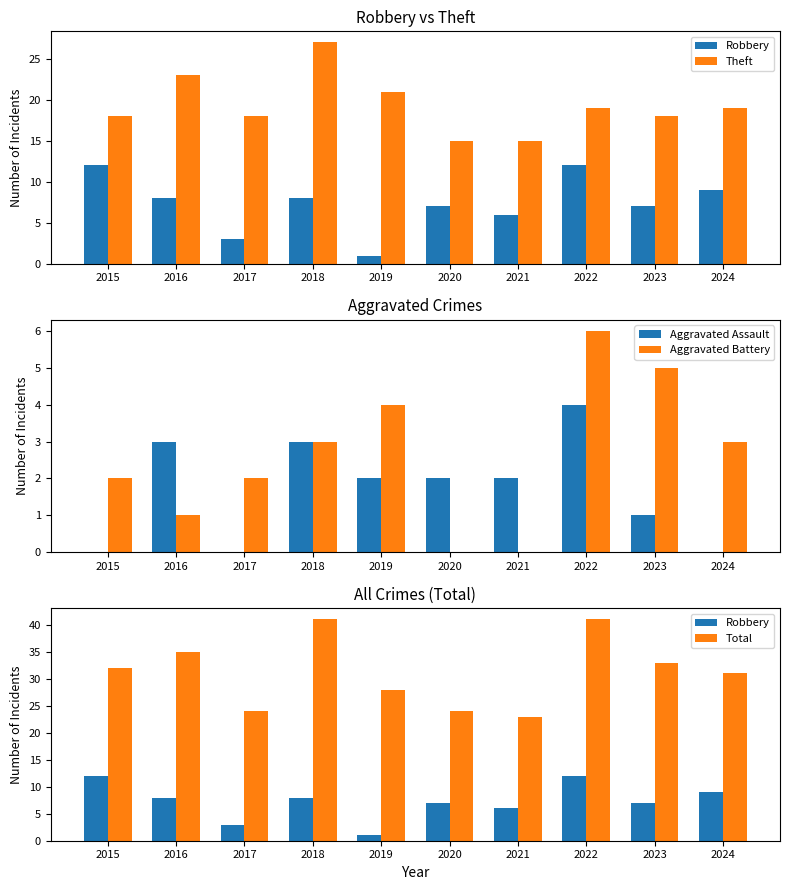

Between 2018 and 2023, which series saw the biggest shift?

Theft